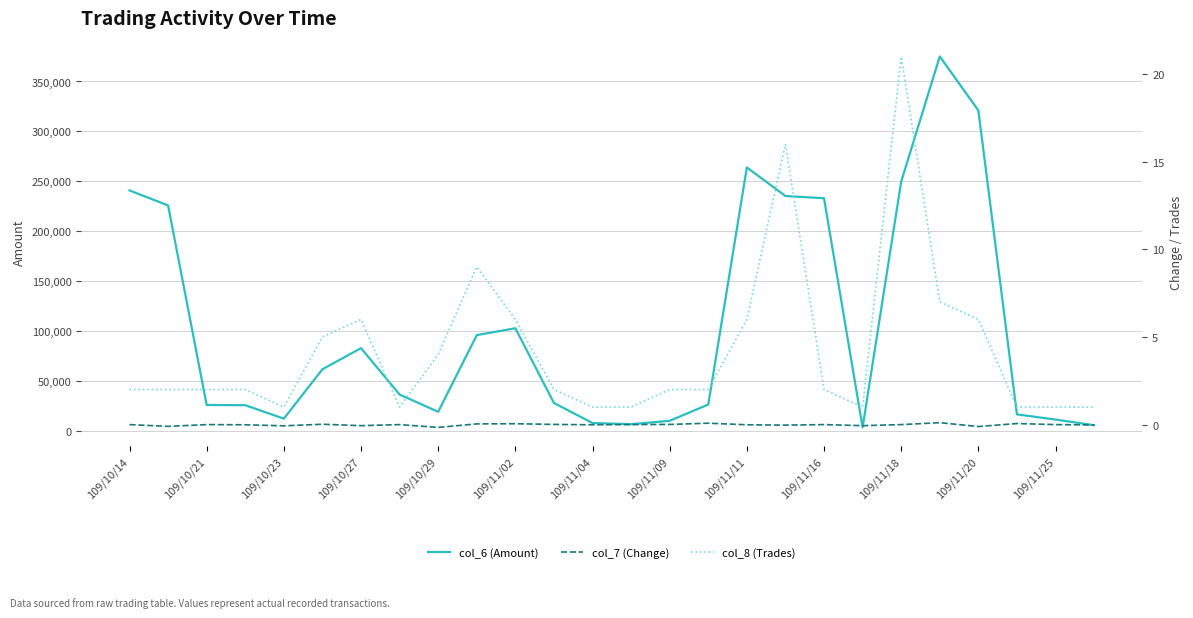

True or false: col_7 (Change) and col_8 (Trades) cross at least once.

False